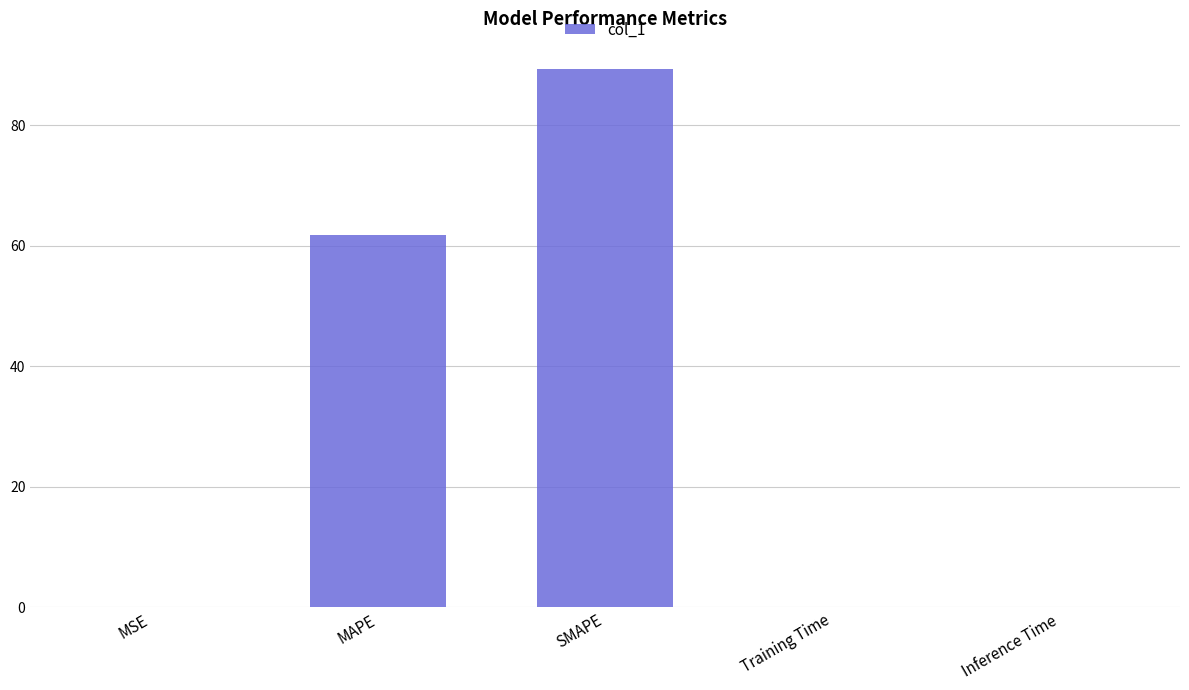

Does the chart contain stacked bars?

No